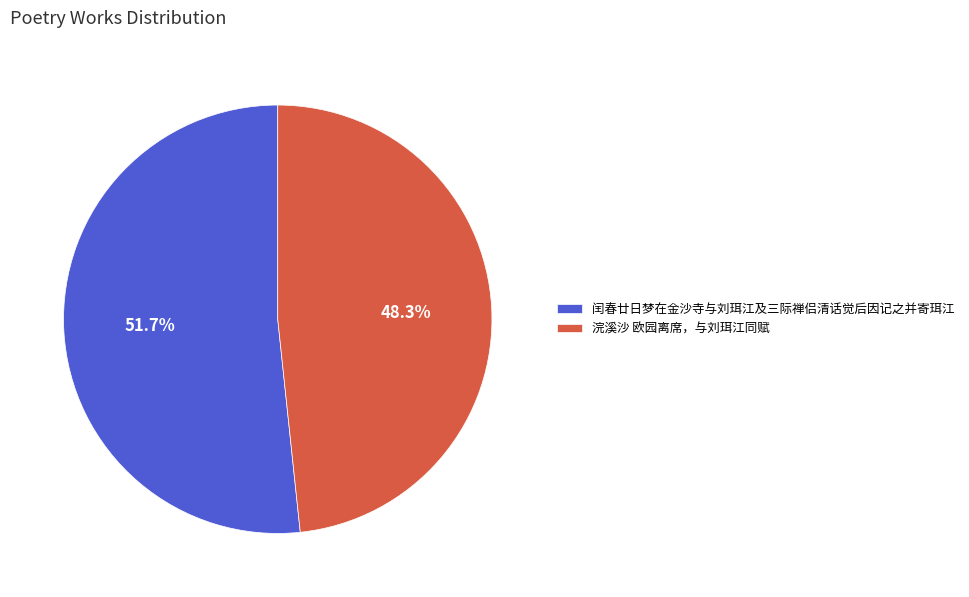

Approximately how many times larger is the value at 闰春廿日梦在金沙寺与刘珥江及三际禅侣清话觉后因记之并寄珥江 compared to 浣溪沙 欧园离席，与刘珥江同赋?

1.1